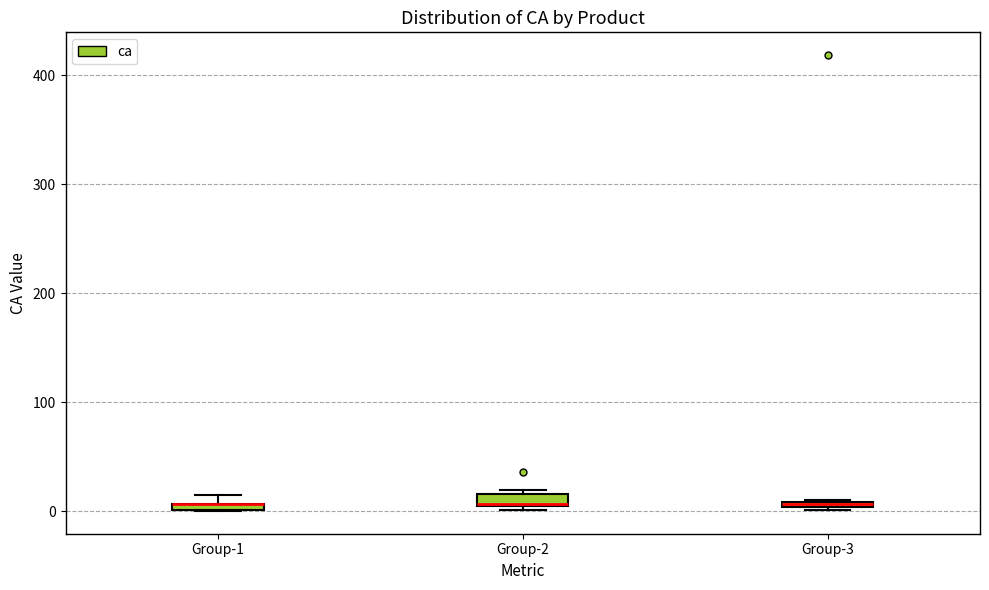

Where is the lower edge of the box for Group-3 on the y-axis? The values are not printed on the chart, so give them approximately, as read against the axis.

0